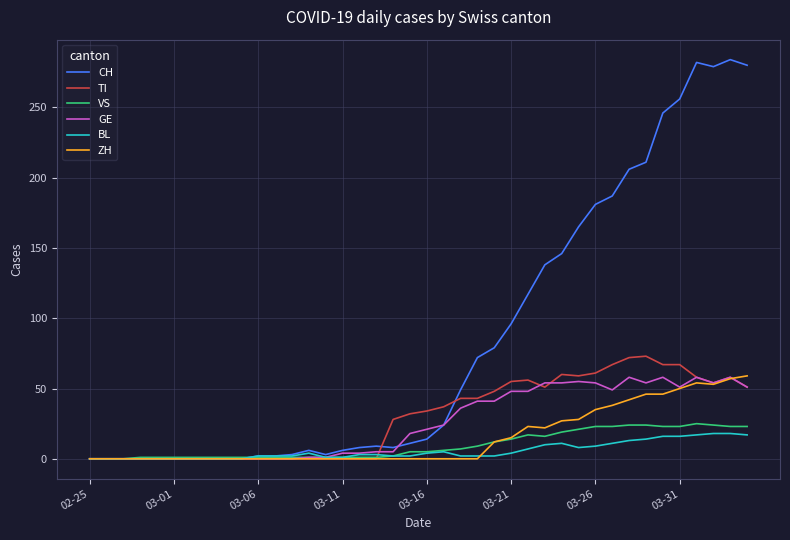

Which series has the largest total across all categories?

CH